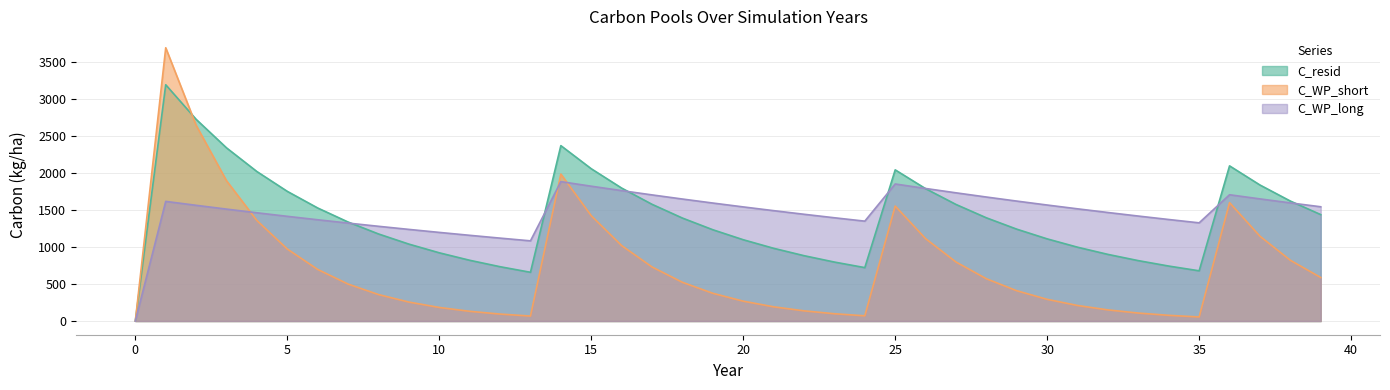

Which series has the largest range (max minus min)?

C_WP_short